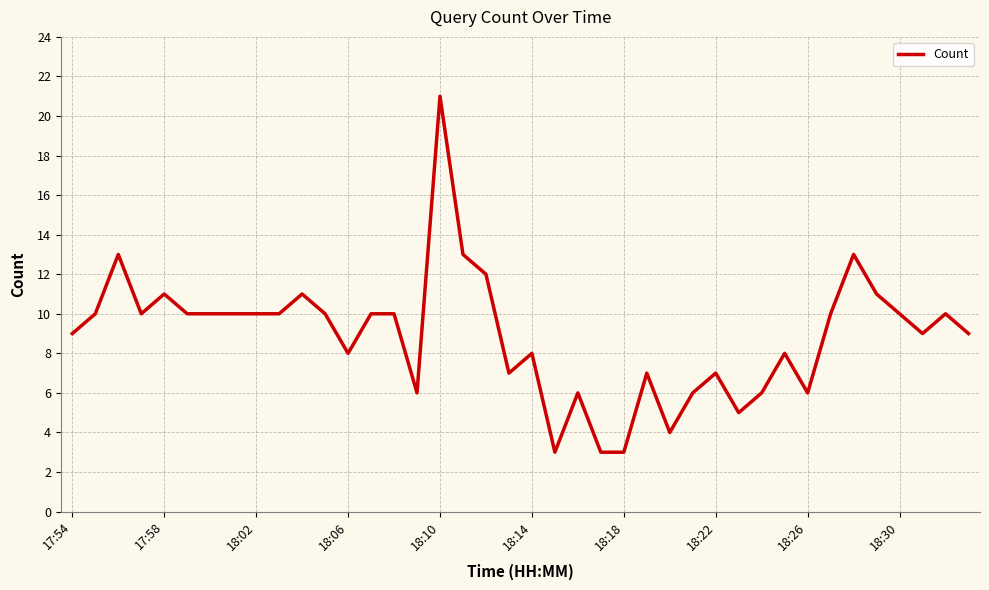

True or false: the data has more than 1 interior local peaks.

True